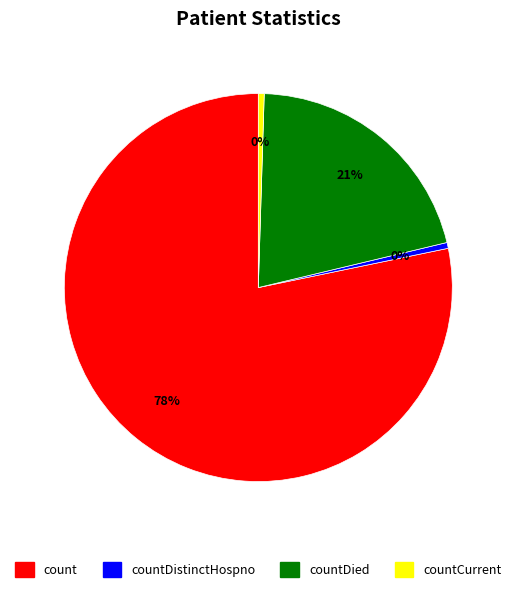

To the nearest percent, what is the average slice percentage?

25%